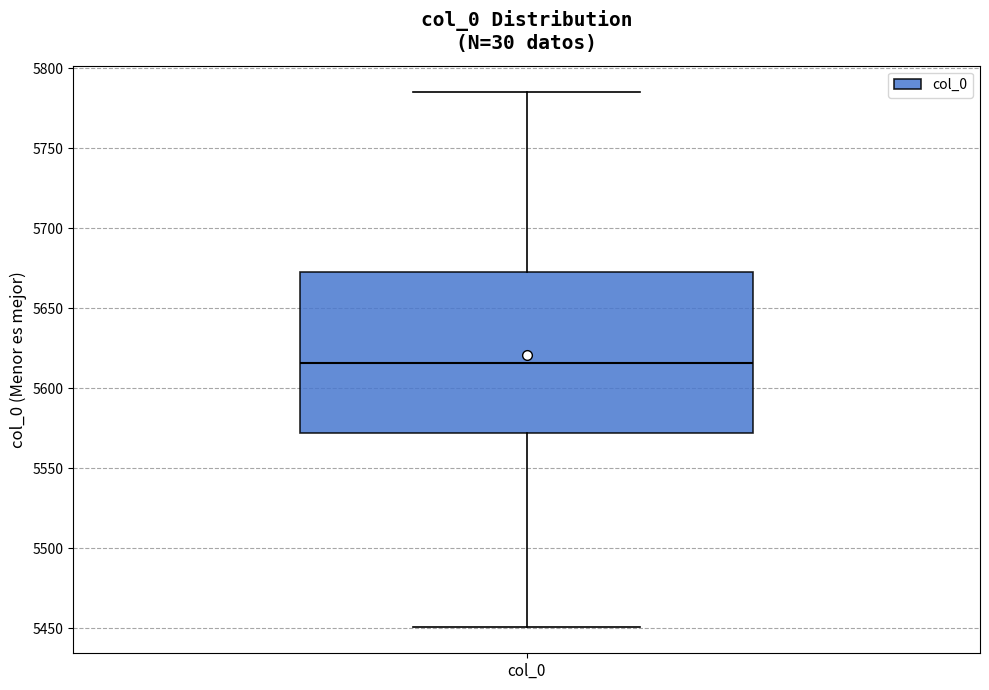

Where does the median line of the box for col_0 sit on the y-axis? The values are not printed on the chart, so give them approximately, as read against the axis.

5615